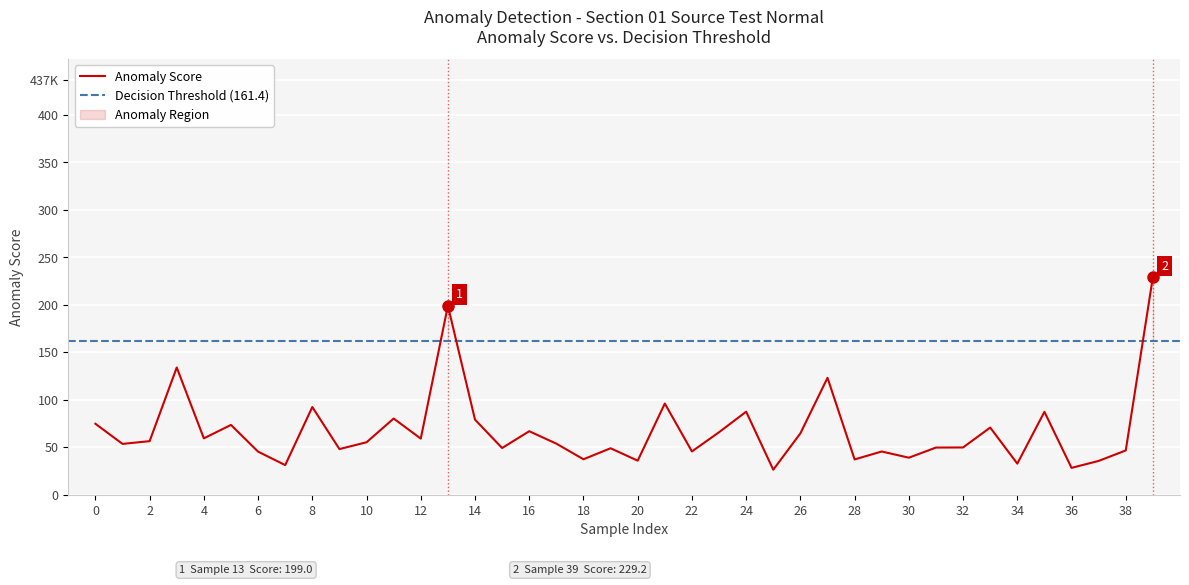

Reading right to left, transcribe all the data shown in this chart.

229.2	46.5	35.5	28.2	87.2	32.6	70.6	49.7	49.6	38.9	45.4	37.1	123.0	64.5	26.2	87.3	65.7	45.5	95.9	35.7	48.8	37.2	53.7	66.8	49.1	79.0	199.0	59.0	80.1	55.1	48.0	92.3	31.1	45.3	73.4	59.3	133.9	56.3	53.4	74.6